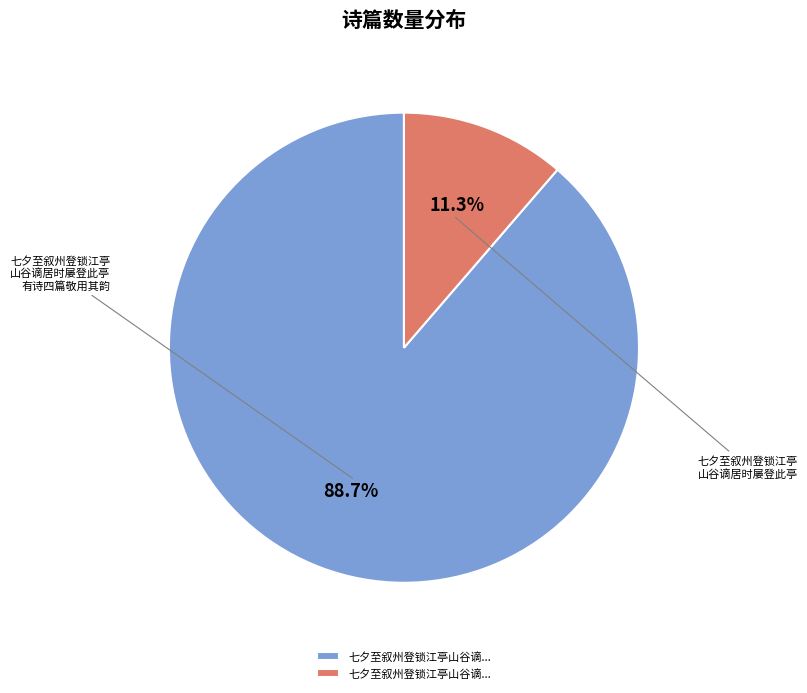

Is there any slice that represents more than half of the pie?

Yes